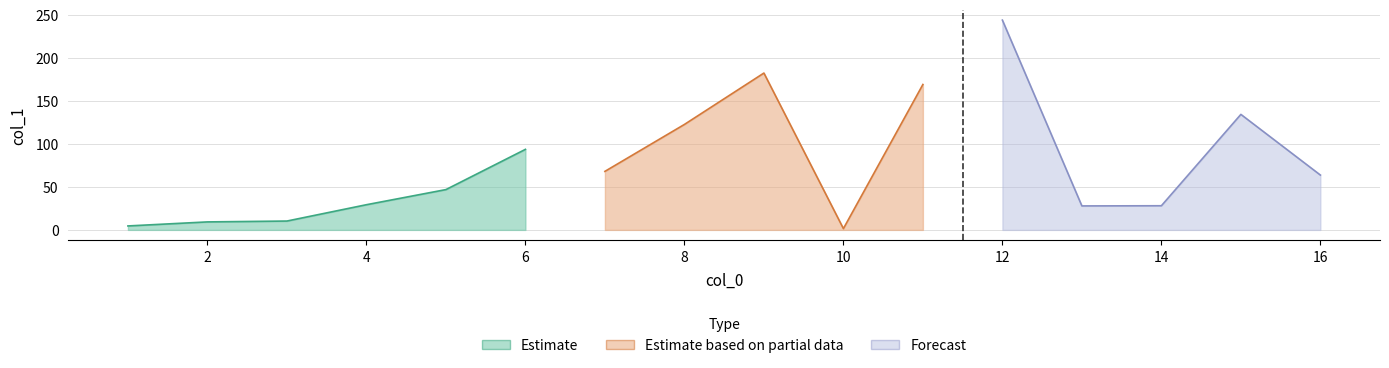

True or false: the data has more than 0 interior local peaks.

True